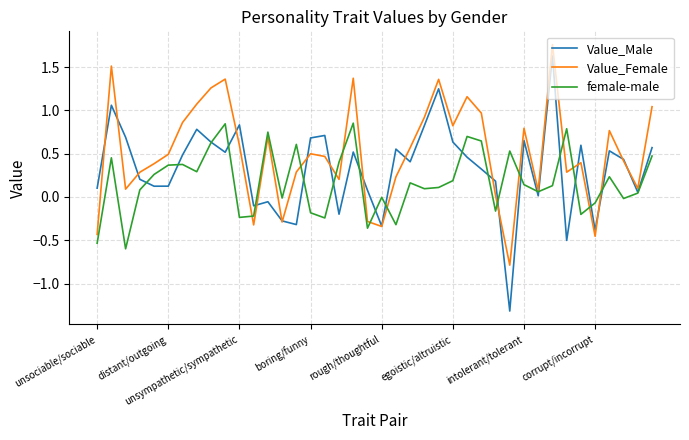

What is the smallest value displayed?

-1.3